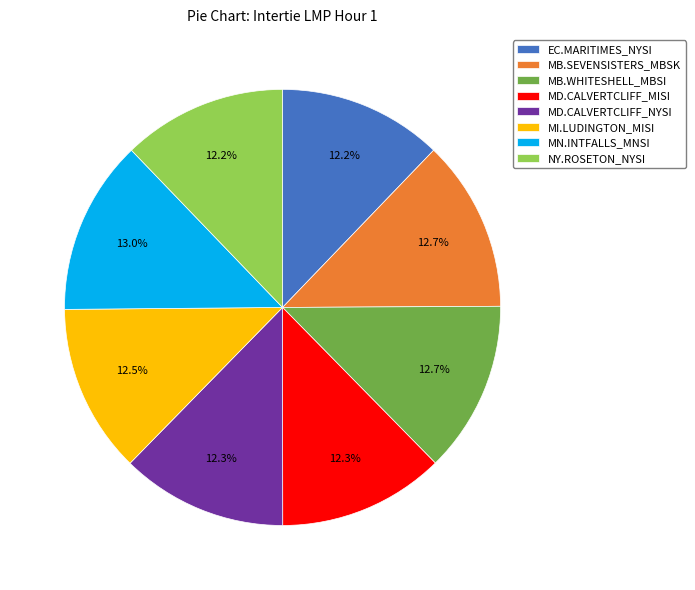

Count the number of slices in the pie.

8